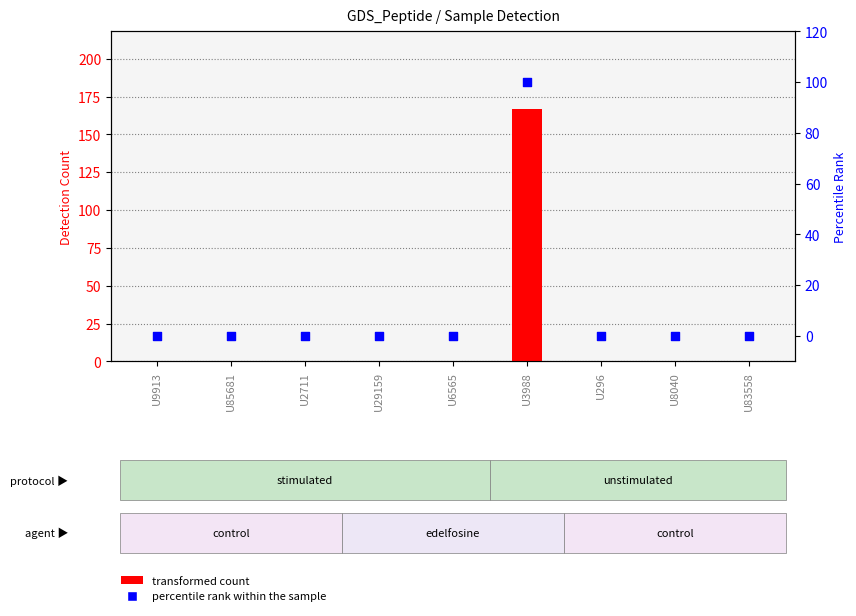

What are all the series names shown in the legend?

transformed count, percentile rank within the sample